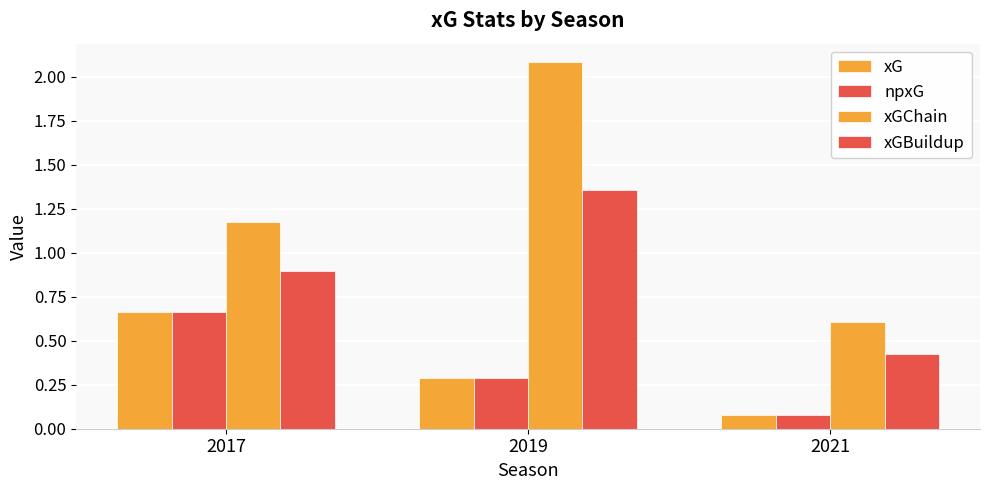

What is the value of the xG bar at the 3rd from the left?

0.1